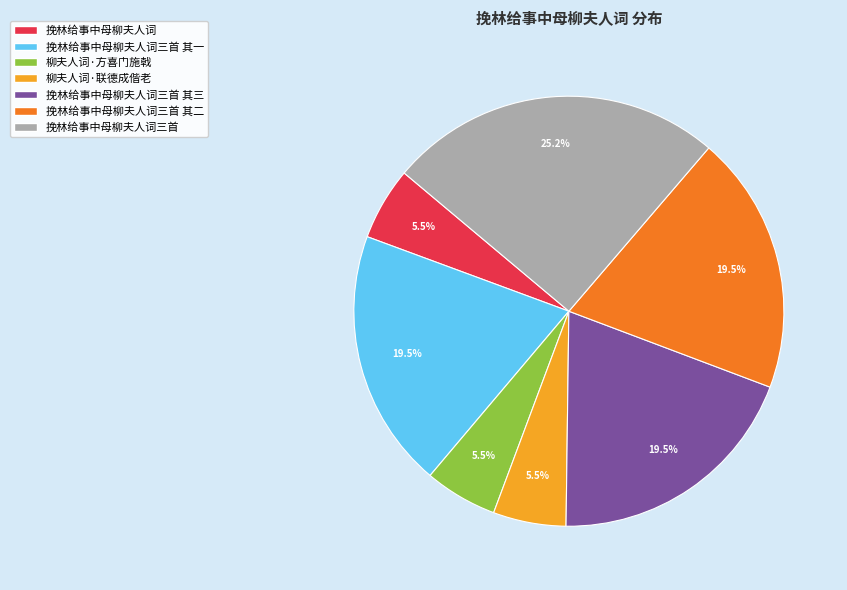

Is there any slice that represents more than half of the pie?

No